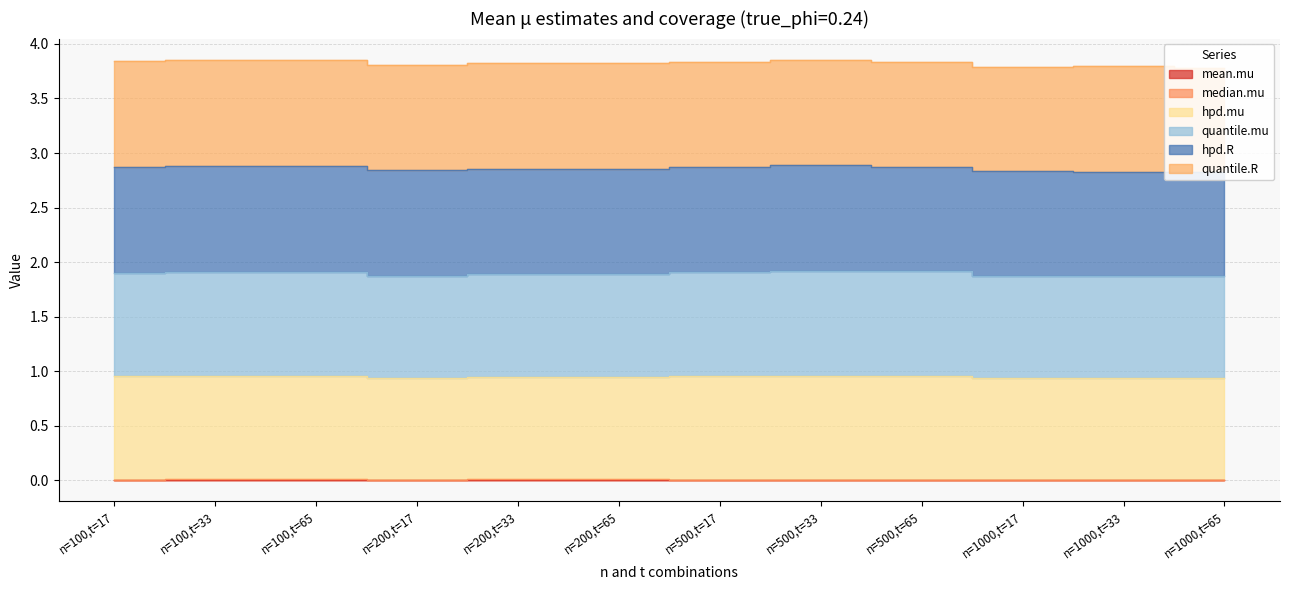

True or false: median.mu and quantile.mu cross at least once.

False